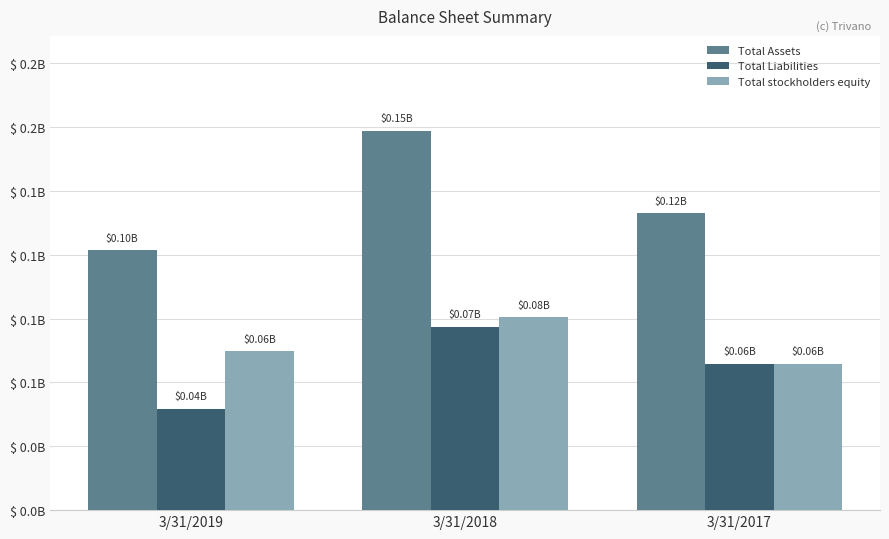

Does the chart contain any negative values?

No